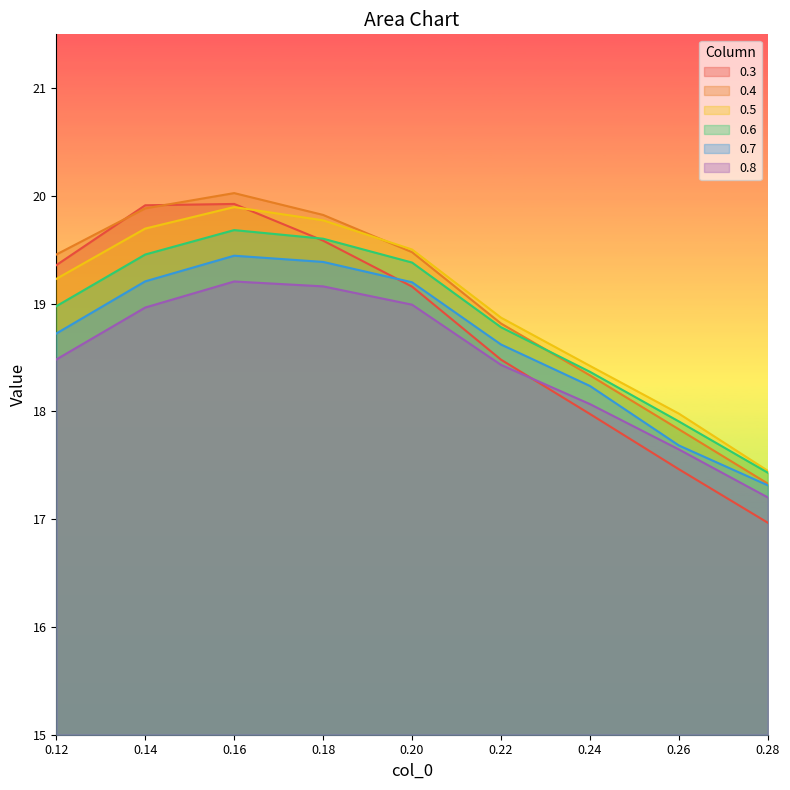

Is the value of 0.6 at 0.20 greater than the value of 0.3 at 0.28?

Yes